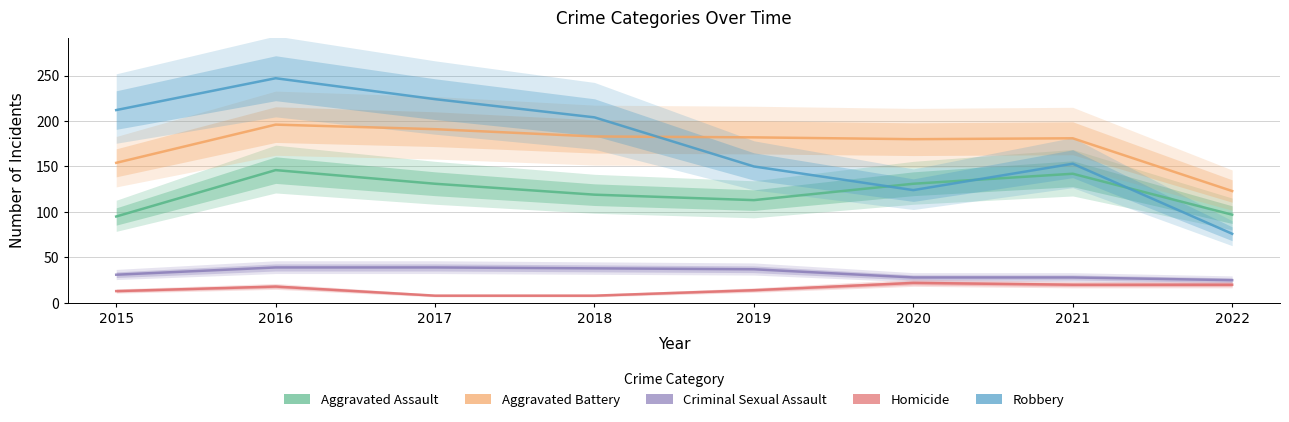

What is the minimum value for Aggravated Battery?

123